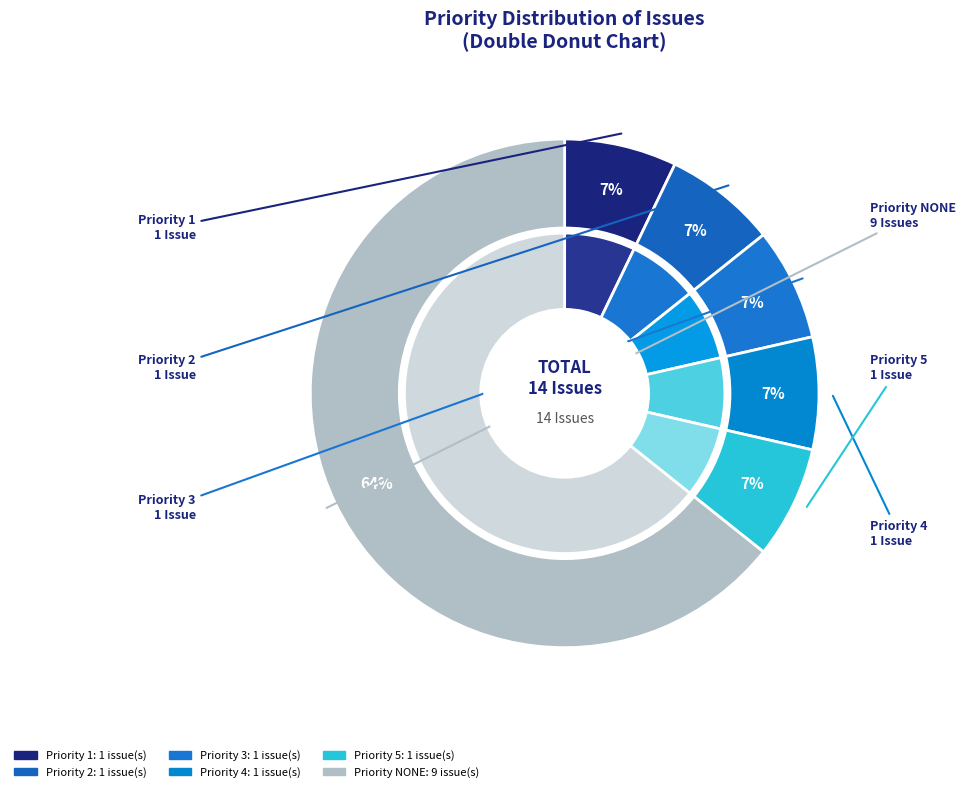

Is there a majority slice in this chart?

Yes